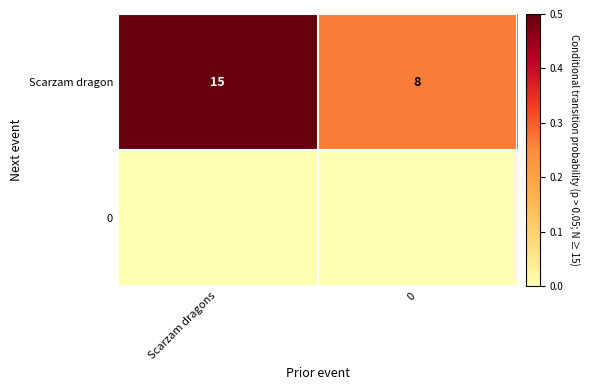

What is the spread (max minus min) of values at Scarzam dragons?

0.5